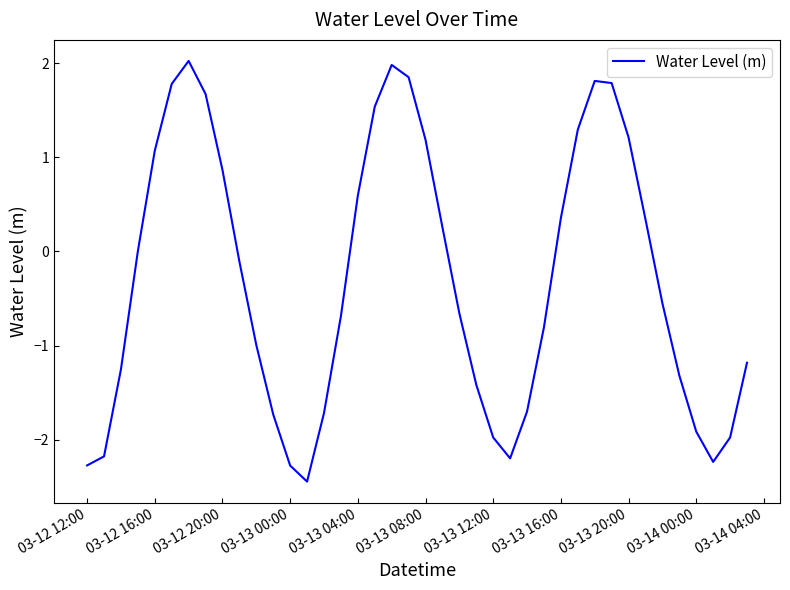

What is the difference between the maximum and minimum values?

4.5